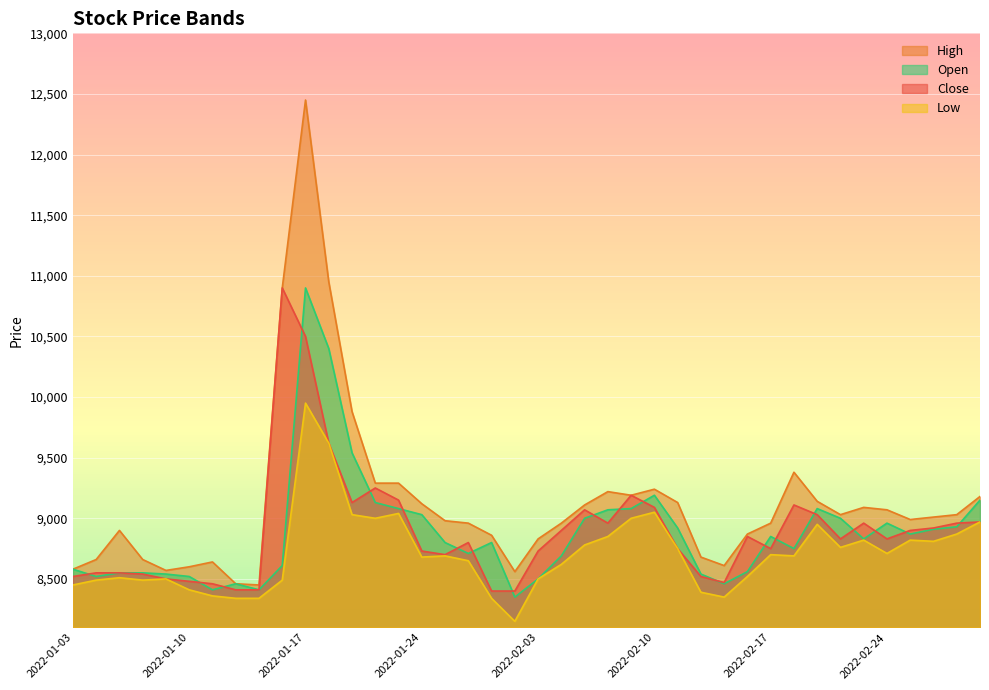

True or false: Low has more than 2 points higher than both neighbors.

True